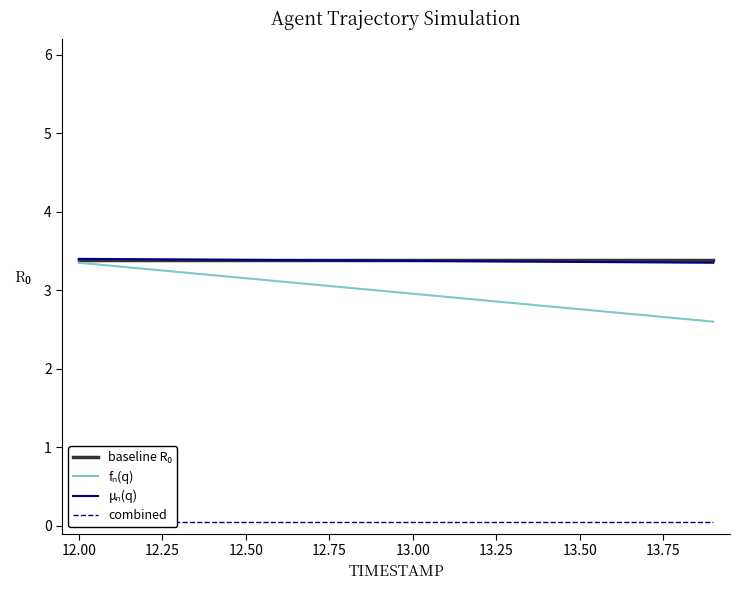

Does the chart have visible grid lines?

No